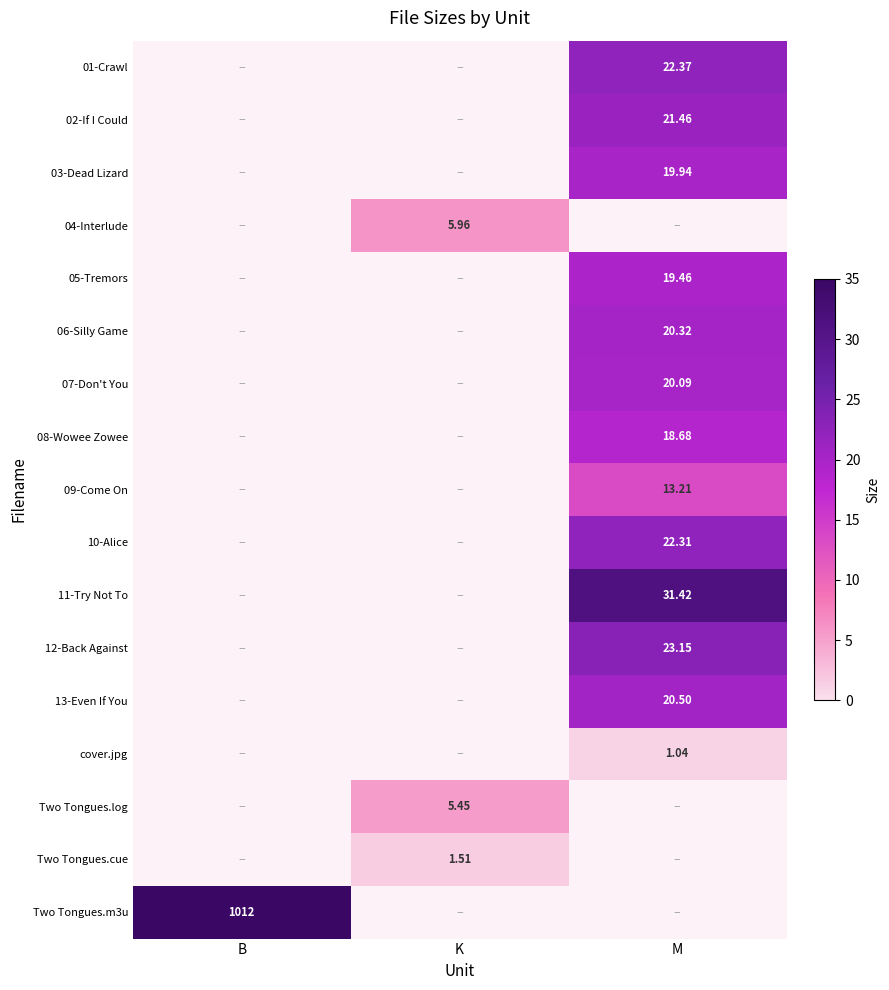

True or false: 12-Back Against has a value of 23.1 at M.

True